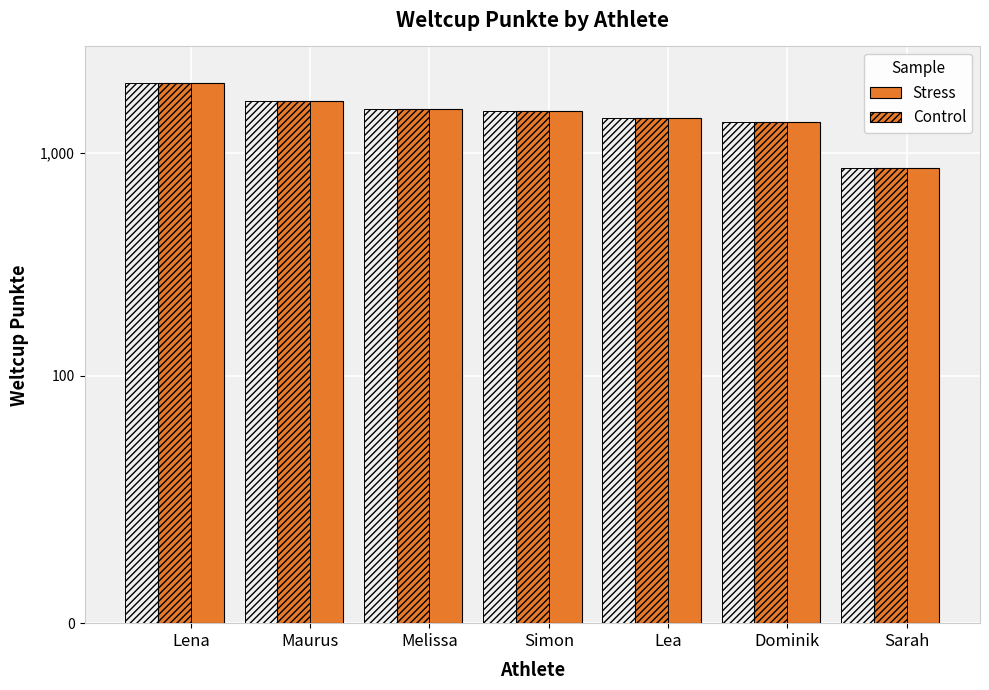

Rank the categories by value from lowest to highest.

Sarah, Dominik, Lea, Simon, Melissa, Maurus, Lena